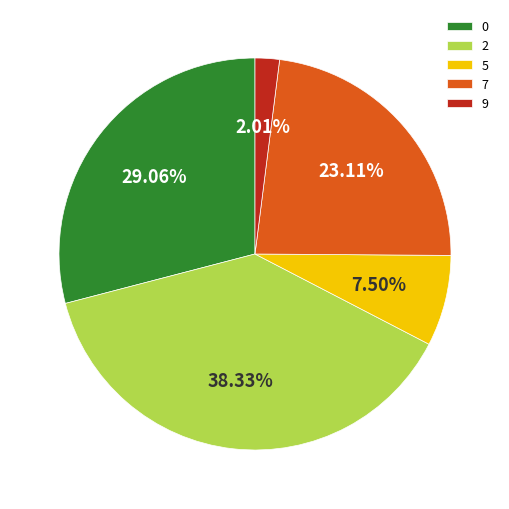

What is the smallest slice in the pie chart?

9